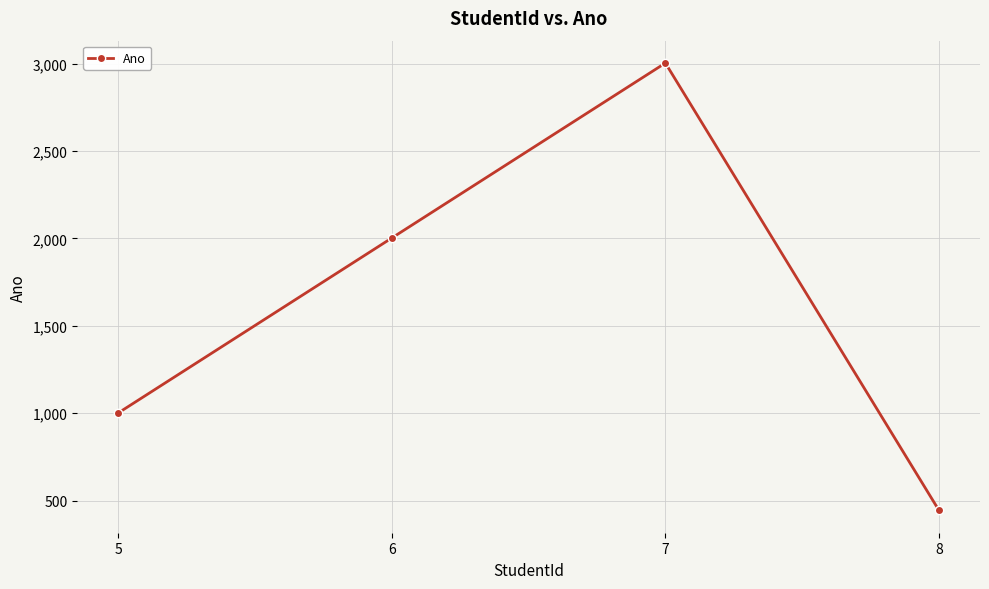

How many categories are shown in the chart?

4